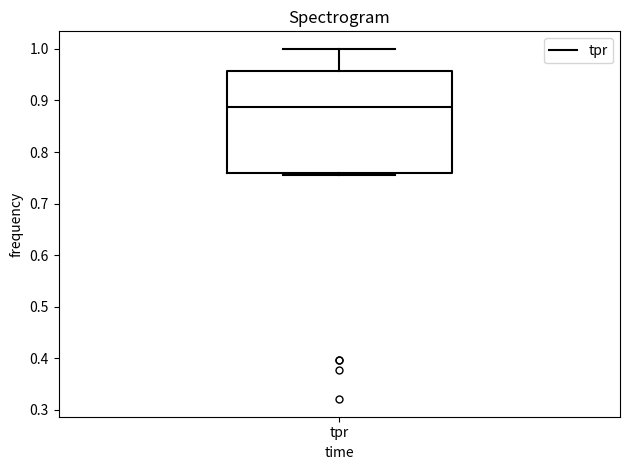

Where is the lower edge of the box for tpr on the y-axis? The values are not printed on the chart, so give them approximately, as read against the axis.

0.76